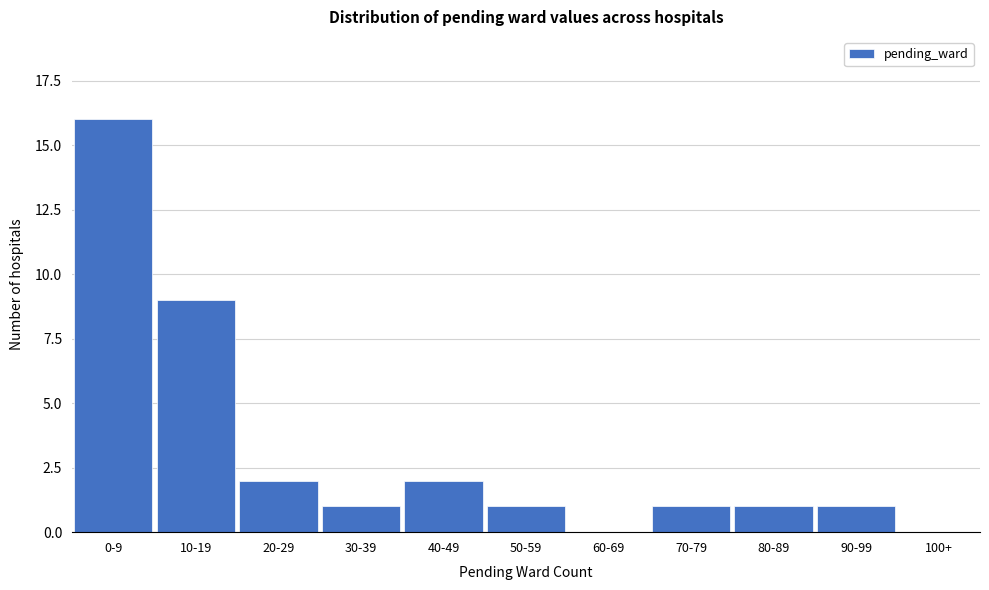

Reading right to left, transcribe all the data shown in this chart.

100+=0	90-99=1	80-89=1	70-79=1	60-69=0	50-59=1	40-49=2	30-39=1	20-29=2	10-19=9	0-9=16